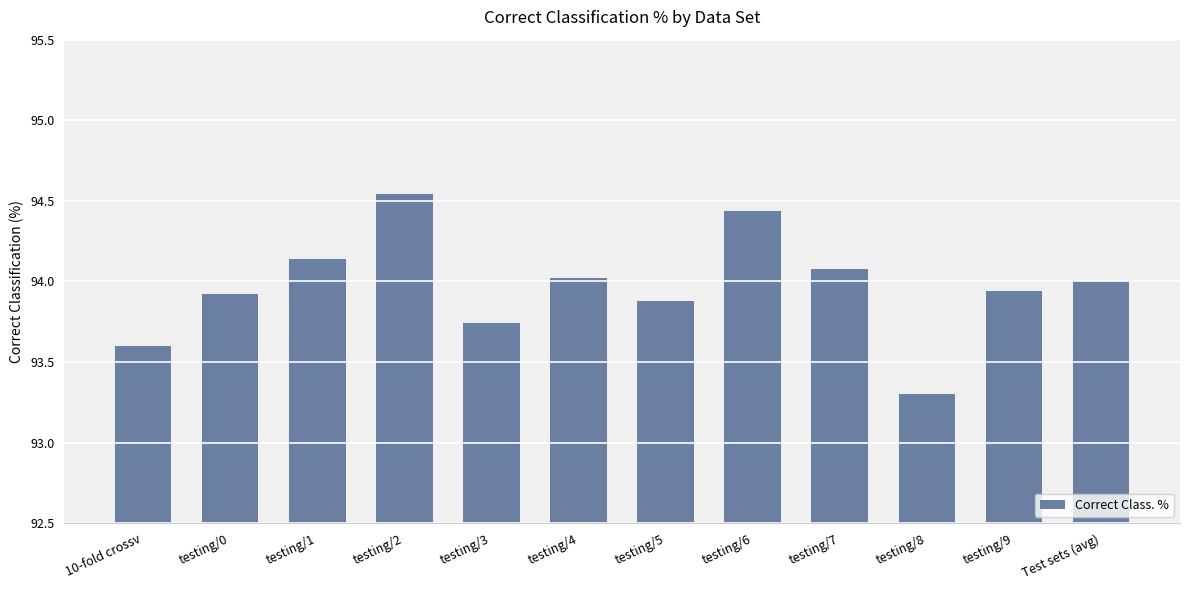

What is the change in value from testing/1 to testing/2?

+0.4